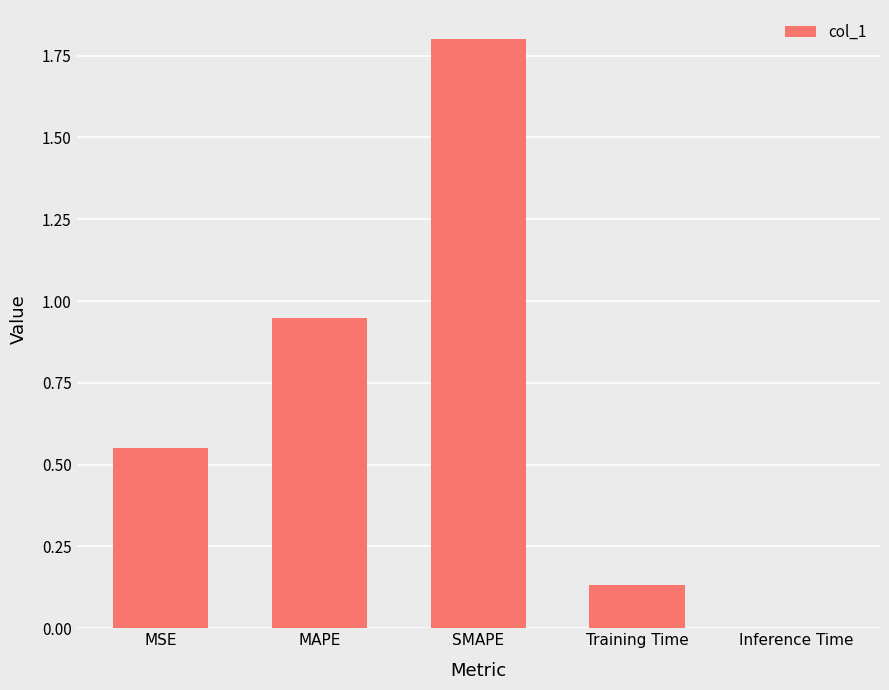

What is the maximum value shown in the chart?

1.8